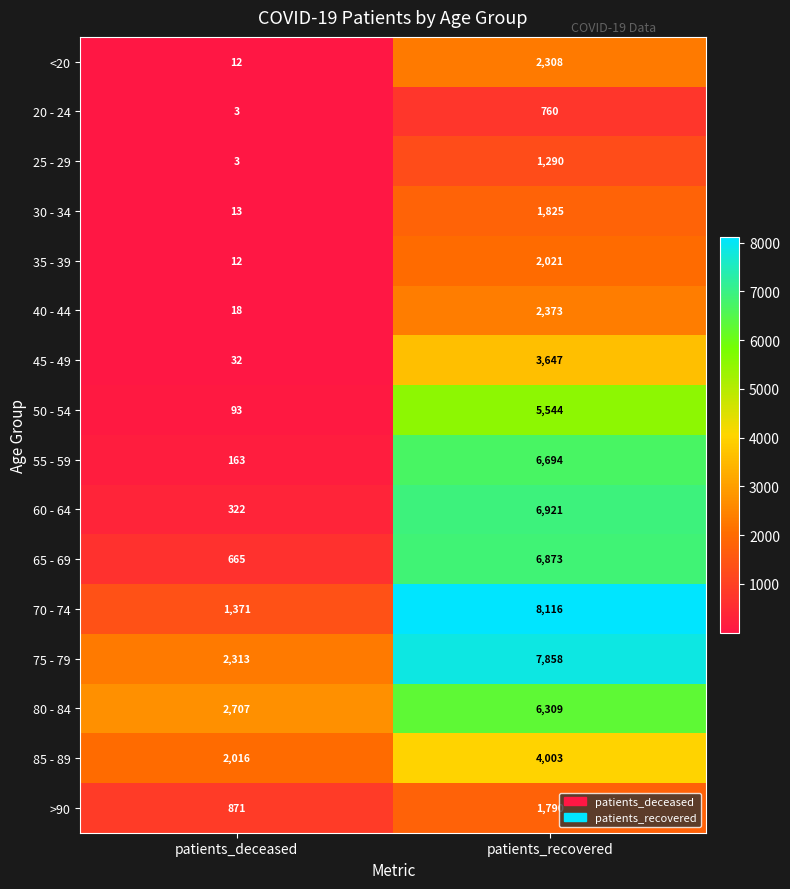

What is the lowest value of the 25 - 29 series?

3